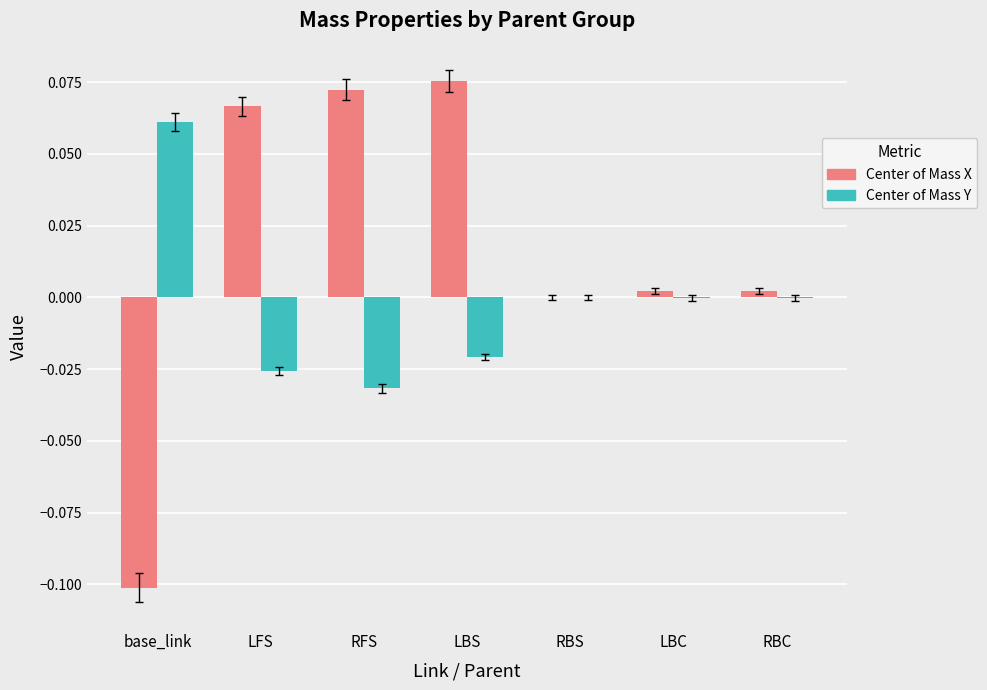

The value of Center of Mass X at RBS is 0.0. True or false?

True